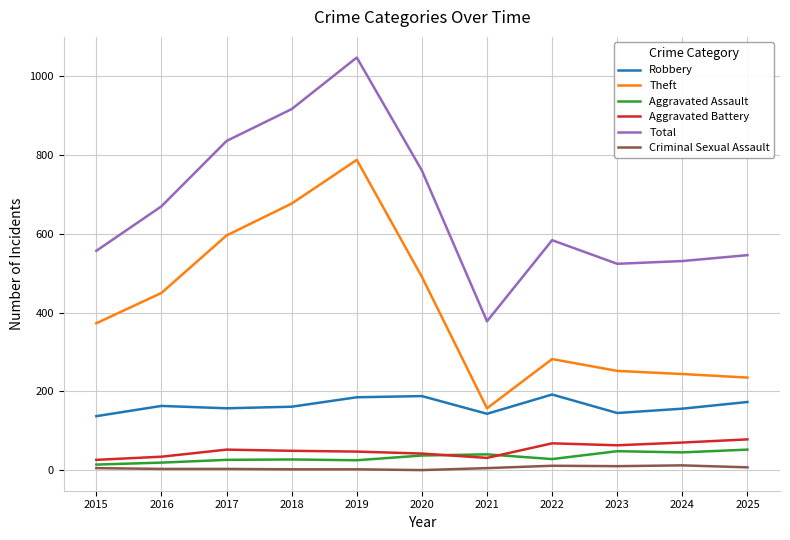

Is the value of Aggravated Battery at 2022 greater than the value of Theft at 2015?

No